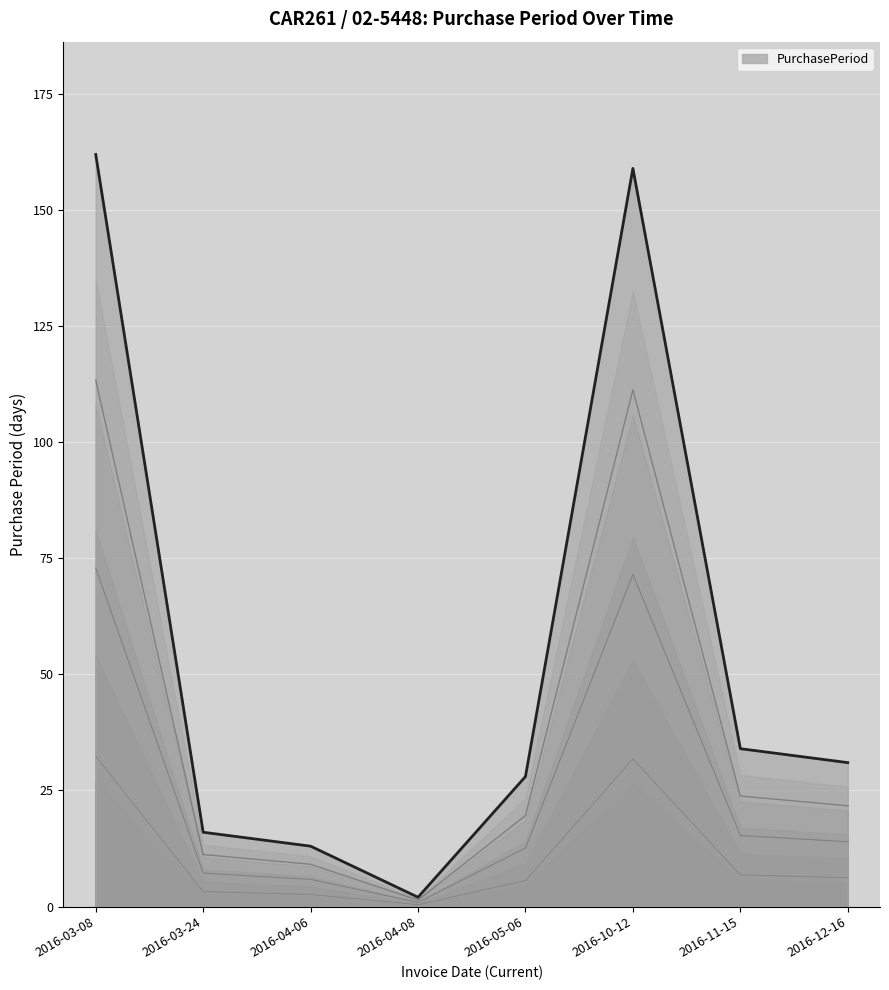

What is the label of the 7th point from the left?

2016-11-15